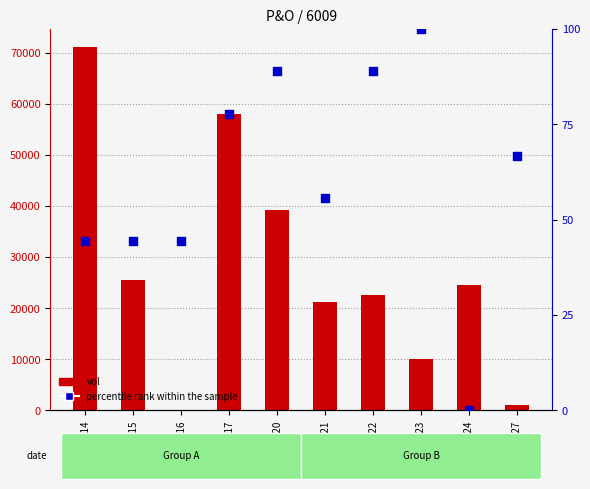

Is the value of vol at 2020-04-20 greater than the value of percentile rank within the sample at 2020-04-23?

Yes